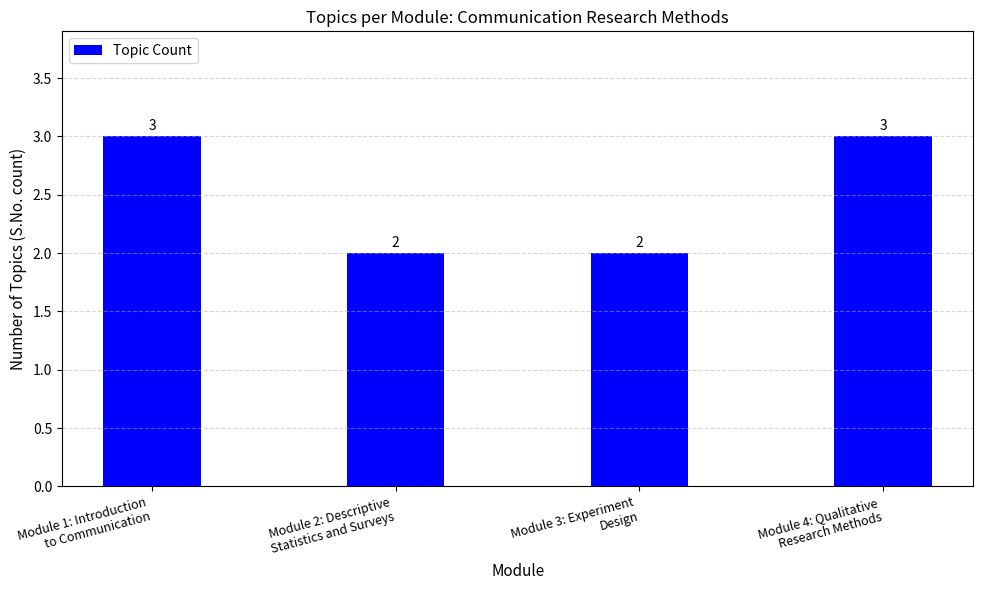

Does the chart contain any negative values?

No